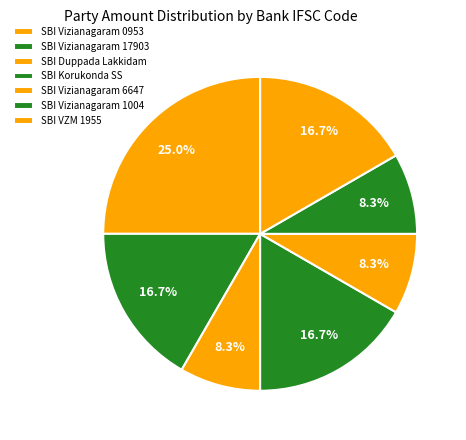

Which slice is the largest?

SBI Vizianagaram 0953